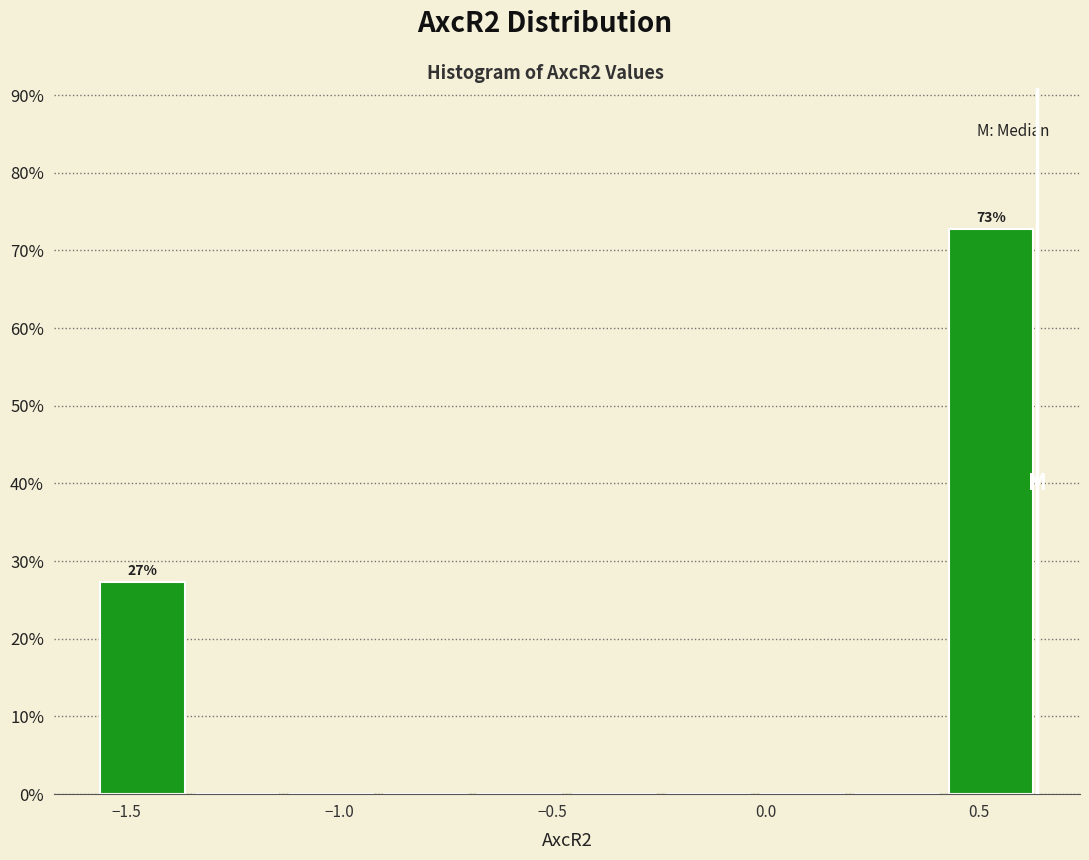

Which range on the x-axis has the tallest bar?

0.40 to 0.65